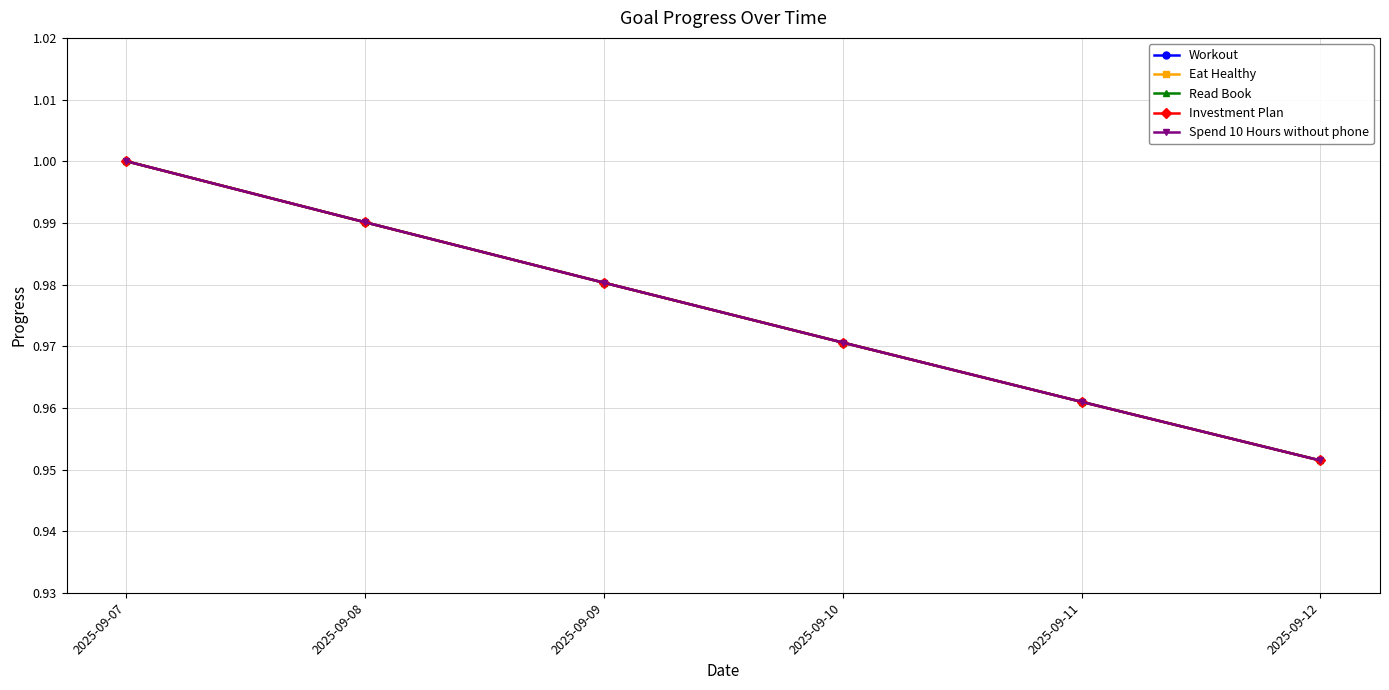

The Spend 10 Hours without phone series shows 1.4 at 2025-09-09. True or false?

False